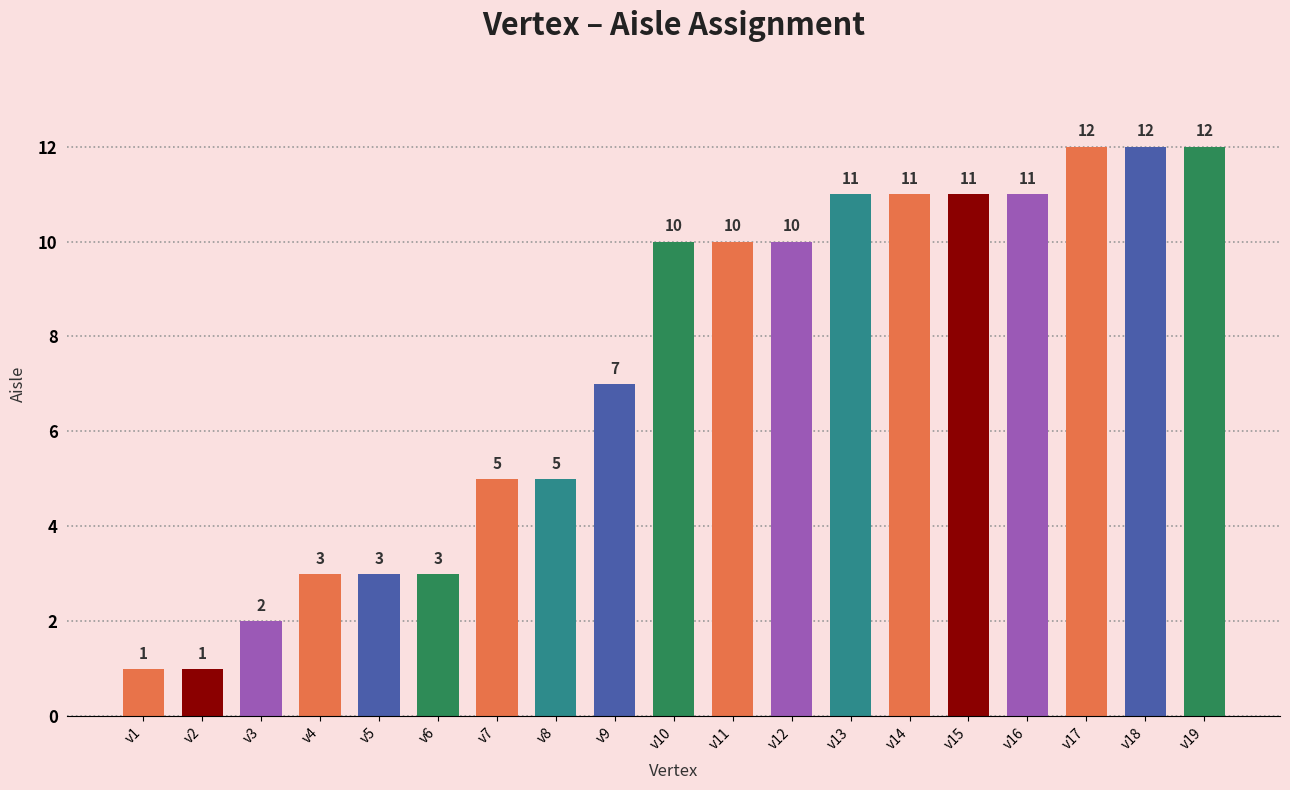

Reading left to right, transcribe all the data shown in this chart.

v1=1	v2=1	v3=2	v4=3	v5=3	v6=3	v7=5	v8=5	v9=7	v10=10	v11=10	v12=10	v13=11	v14=11	v15=11	v16=11	v17=12	v18=12	v19=12